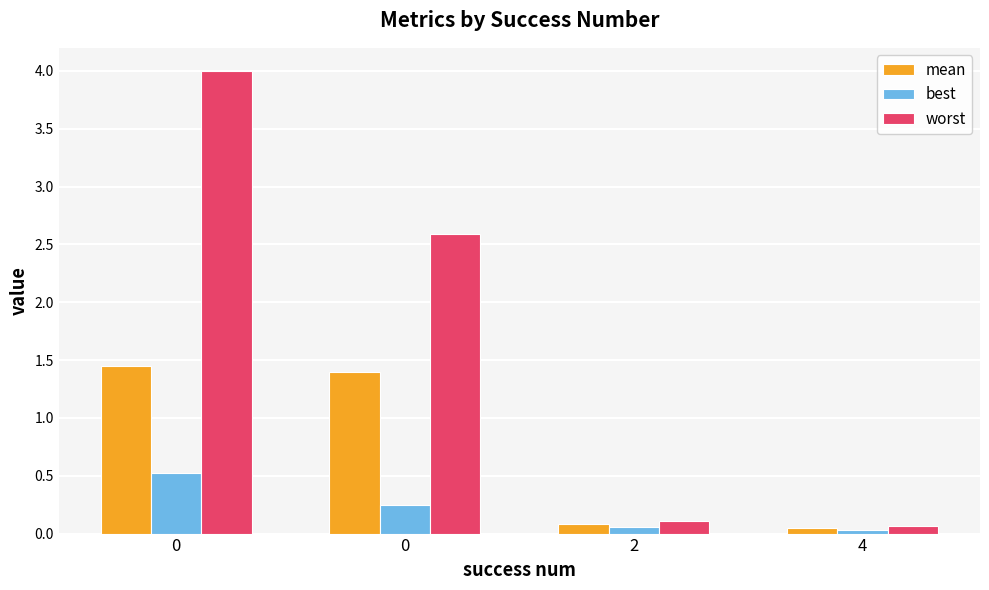

Between 2 and 4, which series saw the biggest shift?

worst